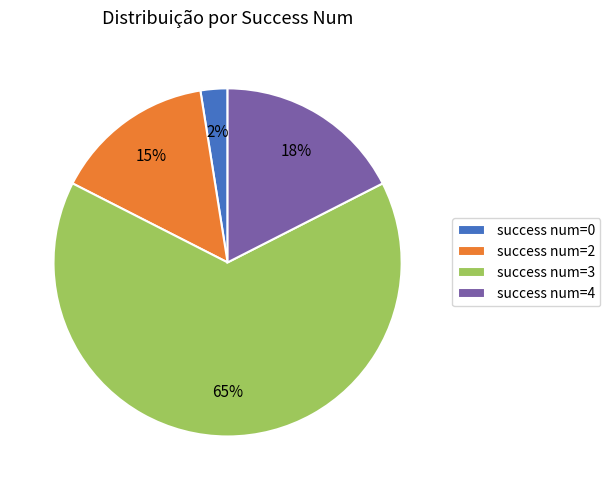

Is there any slice that represents more than half of the pie?

Yes